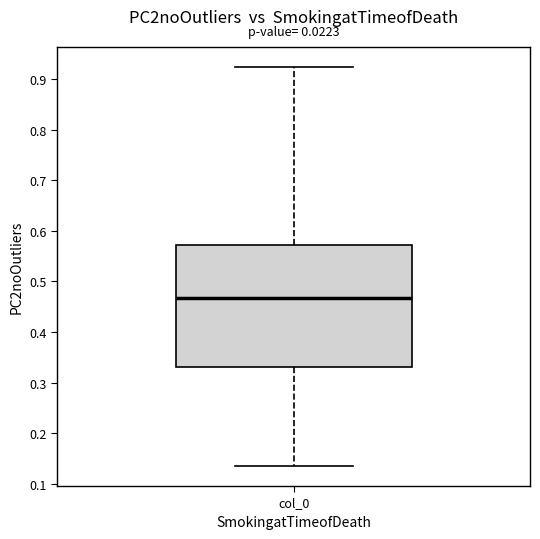

Read this box plot against the y-axis: the position of the median line, the range covered by the box, and the ends of both whiskers. The values are not printed on the chart, so give them approximately, as read against the axis.

median 0.47, box 0.33 to 0.57, whiskers 0.14 to 0.92